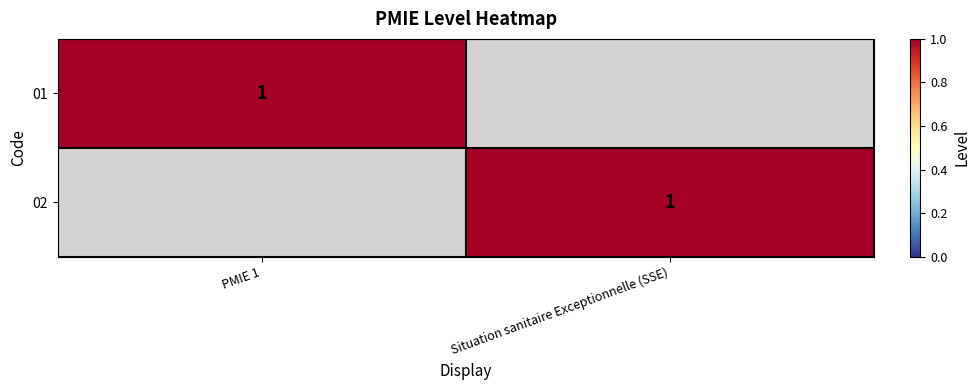

Is it true that 02 equals 1 at Situation sanitaire Exceptionnelle (SSE)?

True